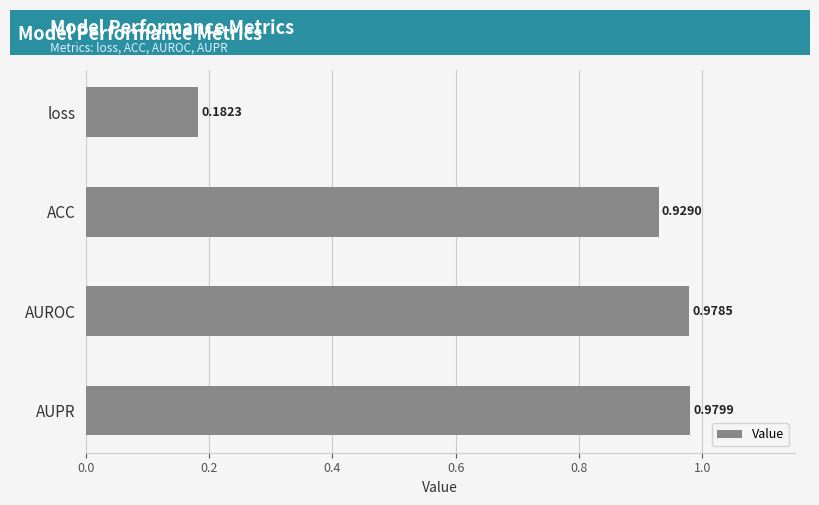

List the labels in order of value, smallest first.

loss, ACC, AUROC, AUPR